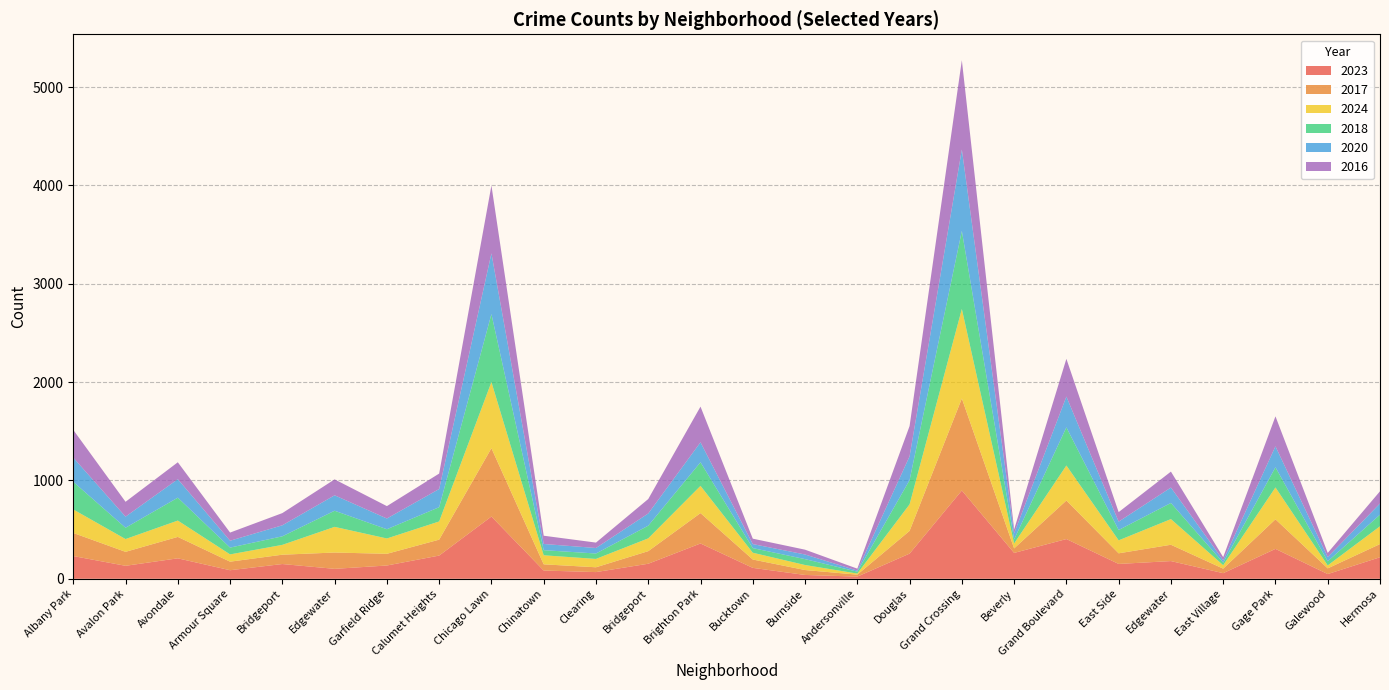

Reading left to right, what are all the values shown in this chart?

2023: Albany Park=231	Avalon Park=132	Avondale=208	Armour Square=87	Bridgeport=150	Edgewater=101	Garfield Ridge=135	Calumet Heights=236	Chicago Lawn=633	Chinatown=84	Clearing=68	Bridgeport=153	Brighton Park=359	Bucktown=111	Burnside=39	Andersonville=22	Douglas=256	Grand Crossing=898	Beverly=263	Grand Boulevard=404	East Side=151	Edgewater=180	East Village=57	Gage Park=304	Galewood=48	Hermosa=219
2017: Albany Park=235	Avalon Park=142	Avondale=218	Armour Square=87	Bridgeport=95	Edgewater=166	Garfield Ridge=119	Calumet Heights=162	Chicago Lawn=695	Chinatown=63	Clearing=49	Bridgeport=128	Brighton Park=309	Bucktown=85	Burnside=50	Andersonville=20	Douglas=231	Grand Crossing=936	Beverly=46	Grand Boulevard=392	East Side=108	Edgewater=166	East Village=46	Gage Park=301	Galewood=58	Hermosa=134
2024: Albany Park=239	Avalon Park=130	Avondale=166	Armour Square=74	Bridgeport=100	Edgewater=261	Garfield Ridge=156	Calumet Heights=185	Chicago Lawn=673	Chinatown=92	Clearing=85	Bridgeport=130	Brighton Park=277	Bucktown=69	Burnside=51	Andersonville=11	Douglas=270	Grand Crossing=910	Beverly=50	Grand Boulevard=356	East Side=132	Edgewater=261	East Village=35	Gage Park=324	Galewood=30	Hermosa=181
2018: Albany Park=281	Avalon Park=115	Avondale=233	Armour Square=69	Bridgeport=87	Edgewater=164	Garfield Ridge=94	Calumet Heights=145	Chicago Lawn=691	Chinatown=52	Clearing=55	Bridgeport=129	Brighton Park=240	Bucktown=47	Burnside=60	Andersonville=19	Douglas=246	Grand Crossing=794	Beverly=41	Grand Boulevard=388	East Side=105	Edgewater=164	East Village=26	Gage Park=205	Galewood=42	Hermosa=118
2020: Albany Park=246	Avalon Park=113	Avondale=188	Armour Square=70	Bridgeport=112	Edgewater=157	Garfield Ridge=109	Calumet Heights=185	Chicago Lawn=618	Chinatown=63	Clearing=56	Bridgeport=124	Brighton Park=203	Bucktown=41	Burnside=47	Andersonville=11	Douglas=242	Grand Crossing=828	Beverly=62	Grand Boulevard=313	East Side=85	Edgewater=157	East Village=24	Gage Park=213	Galewood=43	Hermosa=114
2016: Albany Park=282	Avalon Park=151	Avondale=172	Armour Square=83	Bridgeport=124	Edgewater=162	Garfield Ridge=126	Calumet Heights=157	Chicago Lawn=690	Chinatown=84	Clearing=55	Bridgeport=147	Brighton Park=363	Bucktown=55	Burnside=49	Andersonville=20	Douglas=308	Grand Crossing=908	Beverly=40	Grand Boulevard=384	East Side=97	Edgewater=162	East Village=32	Gage Park=305	Galewood=42	Hermosa=124